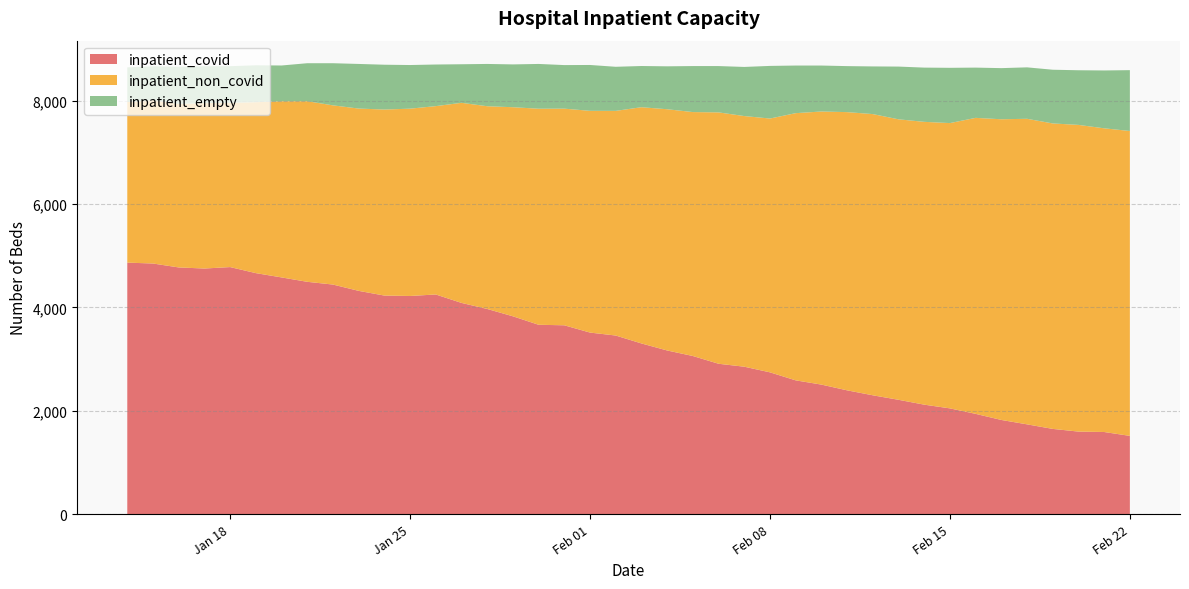

Reading left to right, extract all data points from this chart.

inpatient_covid: 2021-02-22=1515	2021-02-21=1590	2021-02-20=1598	2021-02-19=1650	2021-02-18=1738	2021-02-17=1823	2021-02-16=1941	2021-02-15=2047	2021-02-14=2119	2021-02-13=2213	2021-02-12=2300	2021-02-11=2396	2021-02-10=2507	2021-02-09=2589	2021-02-08=2744	2021-02-07=2853	2021-02-06=2910	2021-02-05=3060	2021-02-04=3167	2021-02-03=3303	2021-02-02=3456	2021-02-01=3513	2021-01-31=3654	2021-01-30=3664	2021-01-29=3828	2021-01-28=3970	2021-01-27=4087	2021-01-26=4250	2021-01-25=4221	2021-01-24=4229	2021-01-23=4320	2021-01-22=4442	2021-01-21=4495	2021-01-20=4580	2021-01-19=4663	2021-01-18=4780	2021-01-17=4752	2021-01-16=4773	2021-01-15=4849	2021-01-14=4866
inpatient_non_covid: 2021-02-22=5897	2021-02-21=5874	2021-02-20=5932	2021-02-19=5908	2021-02-18=5910	2021-02-17=5816	2021-02-16=5725	2021-02-15=5518	2021-02-14=5470	2021-02-13=5425	2021-02-12=5439	2021-02-11=5381	2021-02-10=5282	2021-02-09=5168	2021-02-08=4909	2021-02-07=4848	2021-02-06=4862	2021-02-05=4718	2021-02-04=4666	2021-02-03=4569	2021-02-02=4345	2021-02-01=4289	2021-01-31=4190	2021-01-30=4179	2021-01-29=4044	2021-01-28=3921	2021-01-27=3870	2021-01-26=3643	2021-01-25=3623	2021-01-24=3598	2021-01-23=3526	2021-01-22=3466	2021-01-21=3493	2021-01-20=3407	2021-01-19=3306	2021-01-18=3178	2021-01-17=3199	2021-01-16=3163	2021-01-15=3159	2021-01-14=3105
inpatient_empty: 2021-02-22=1177	2021-02-21=1119	2021-02-20=1057	2021-02-19=1039	2021-02-18=995	2021-02-17=989	2021-02-16=972	2021-02-15=1069	2021-02-14=1049	2021-02-13=1020	2021-02-12=922	2021-02-11=890	2021-02-10=889	2021-02-09=921	2021-02-08=1018	2021-02-07=950	2021-02-06=896	2021-02-05=890	2021-02-04=830	2021-02-03=797	2021-02-02=853	2021-02-01=887	2021-01-31=843	2021-01-30=866	2021-01-29=828	2021-01-28=818	2021-01-27=746	2021-01-26=805	2021-01-25=844	2021-01-24=867	2021-01-23=863	2021-01-22=815	2021-01-21=735	2021-01-20=692	2021-01-19=714	2021-01-18=708	2021-01-17=714	2021-01-16=719	2021-01-15=656	2021-01-14=672